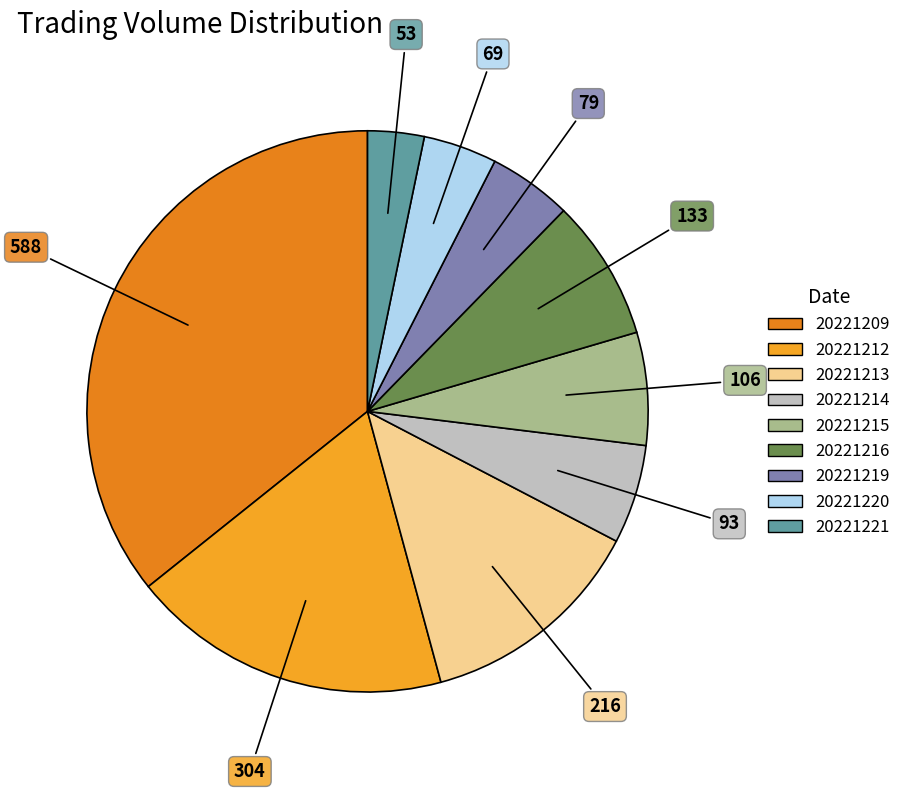

How many segments does this pie chart have?

9